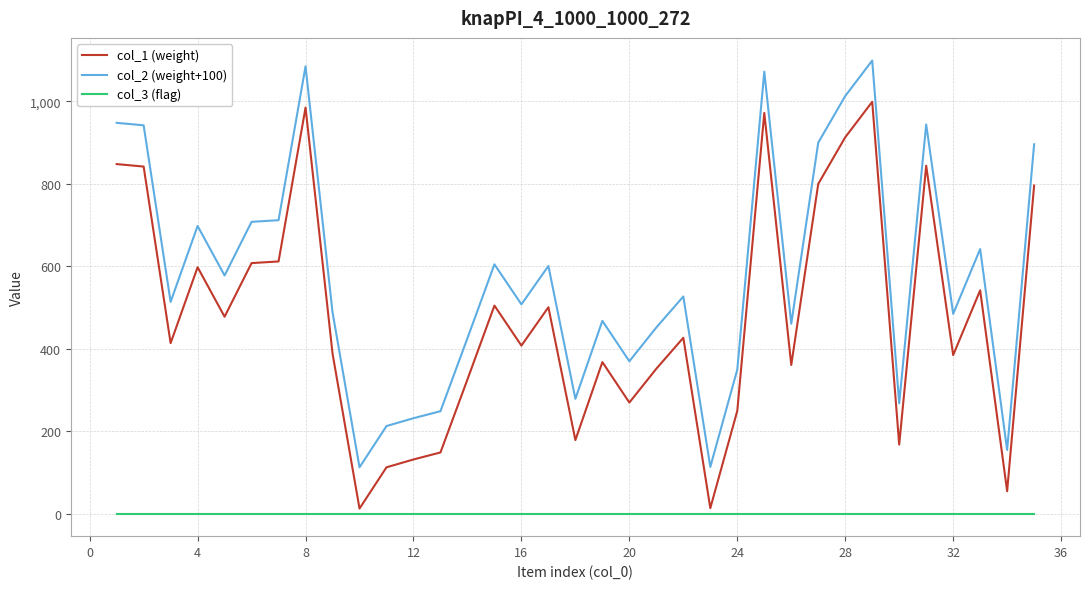

True or false: col_1 (weight) and col_2 (weight+100) intersect in this chart.

False